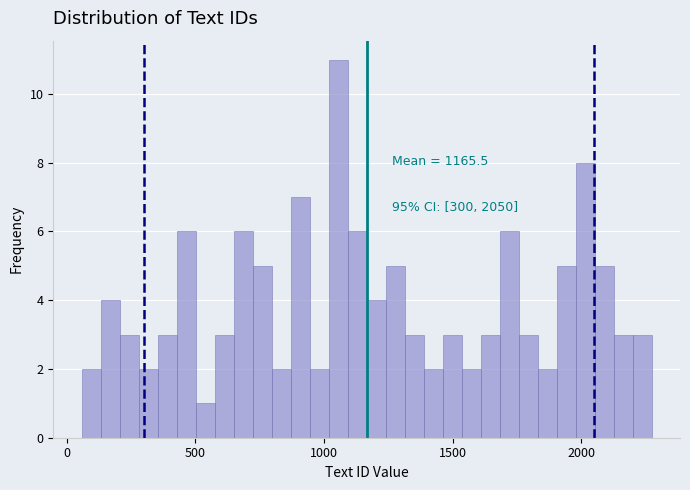

Around what value on the x-axis is the tallest bar? Give the approximate position of its centre, as read against the axis.

1050